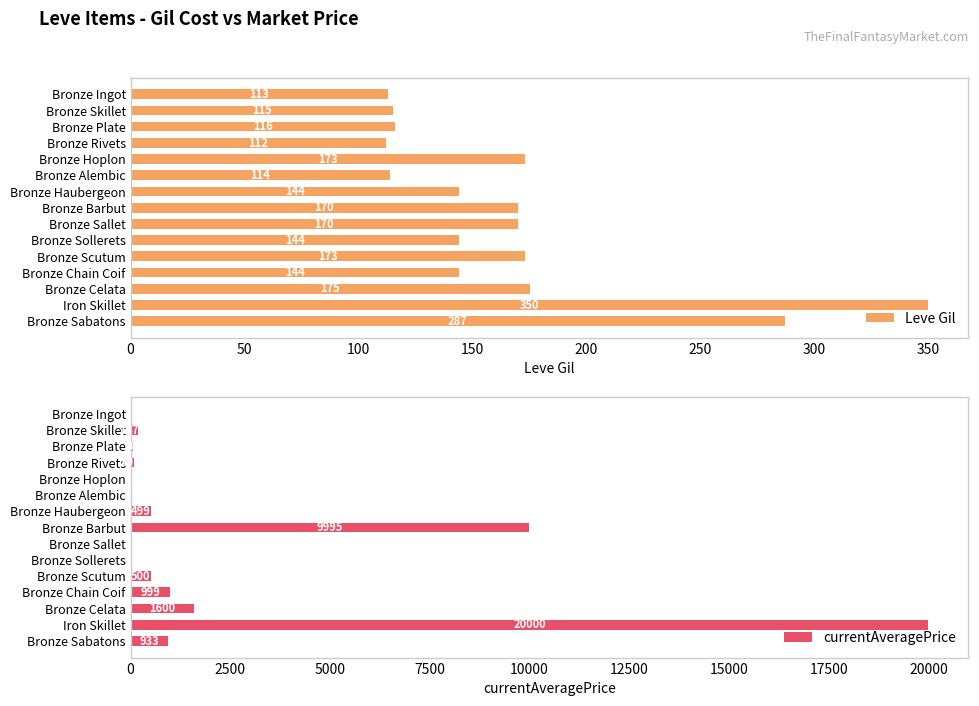

The value of Leve Gil at Bronze Skillet is 156.7. True or false?

False